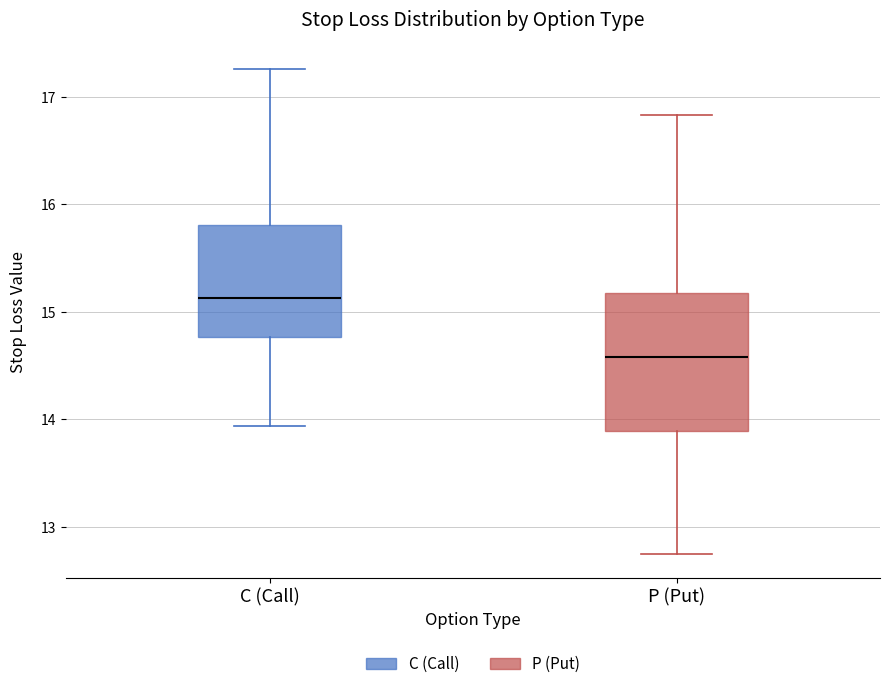

Which box is the tallest, from its lower edge to its upper edge?

P (Put)